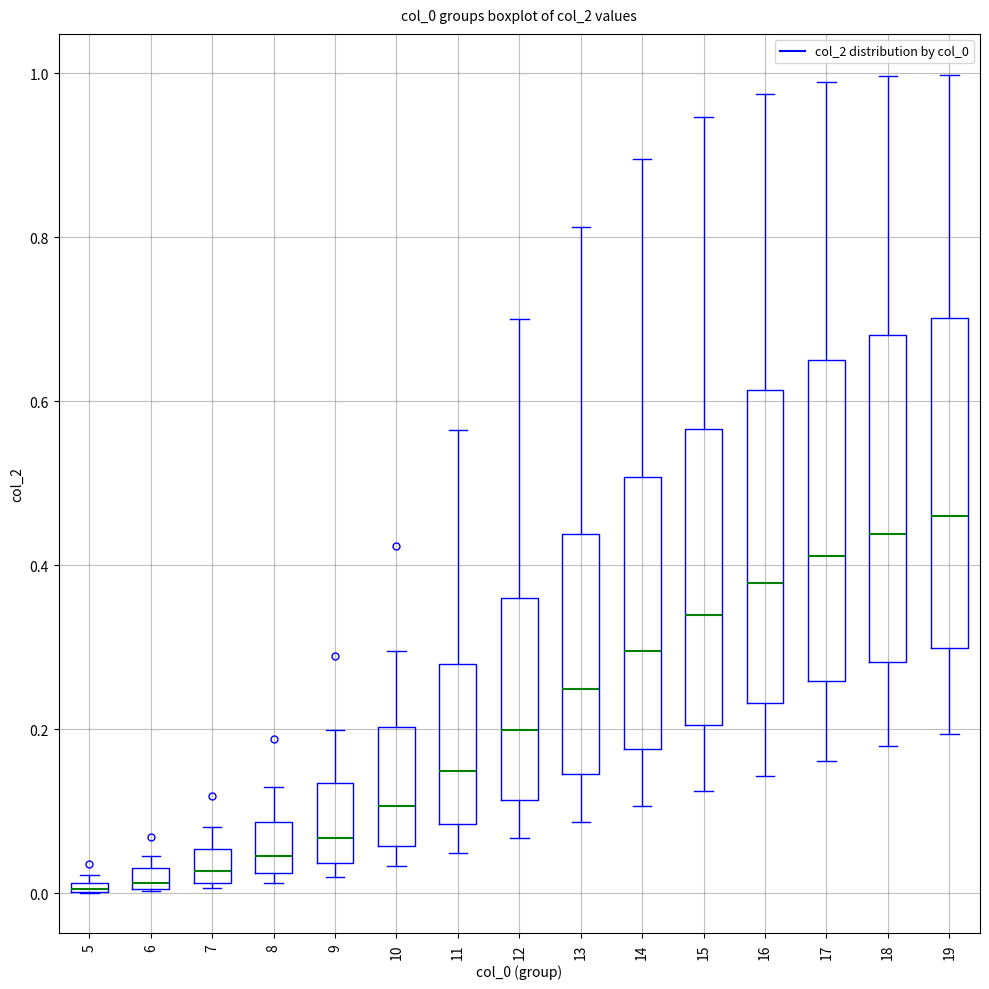

Where does the median line of the box at x = 10 sit on the y-axis? The values are not printed on the chart, so give them approximately, as read against the axis.

0.10